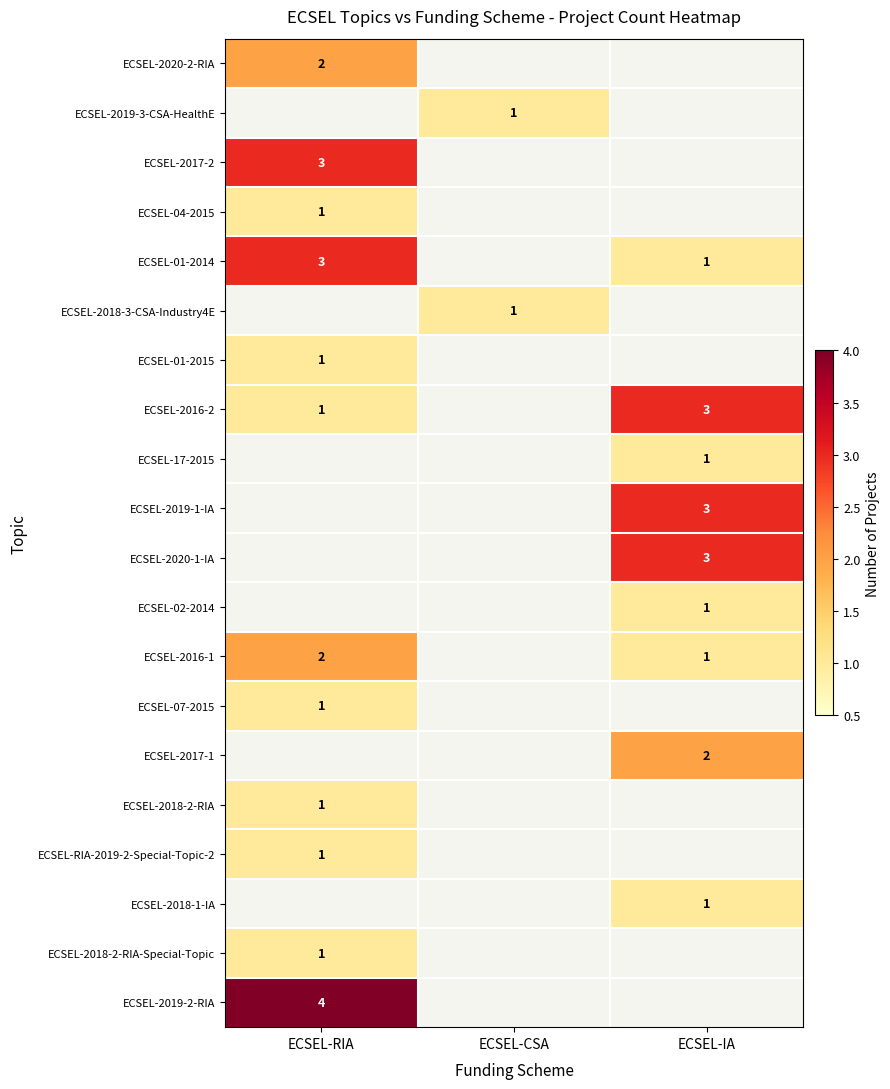

The value of ECSEL-17-2015 at ECSEL-IA is 1. True or false?

True